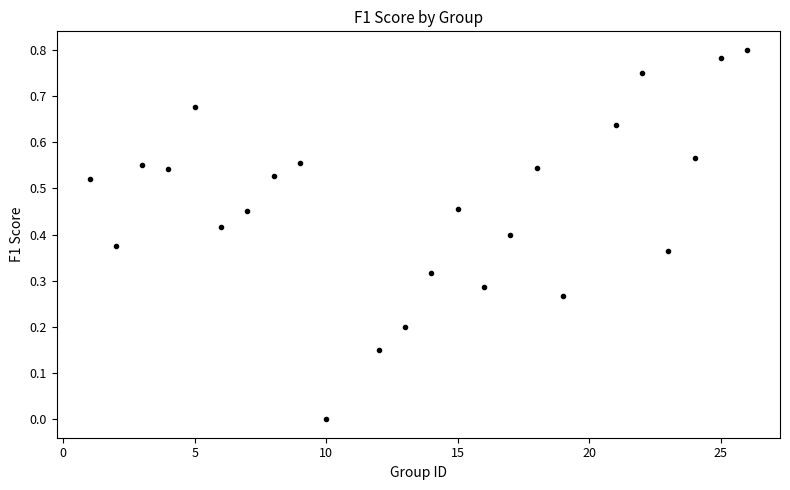

What is the range of X values (max minus min)?

25.0